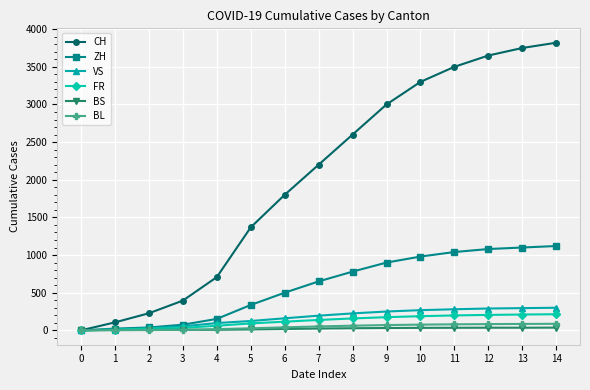

Count the number of data series in this chart.

6